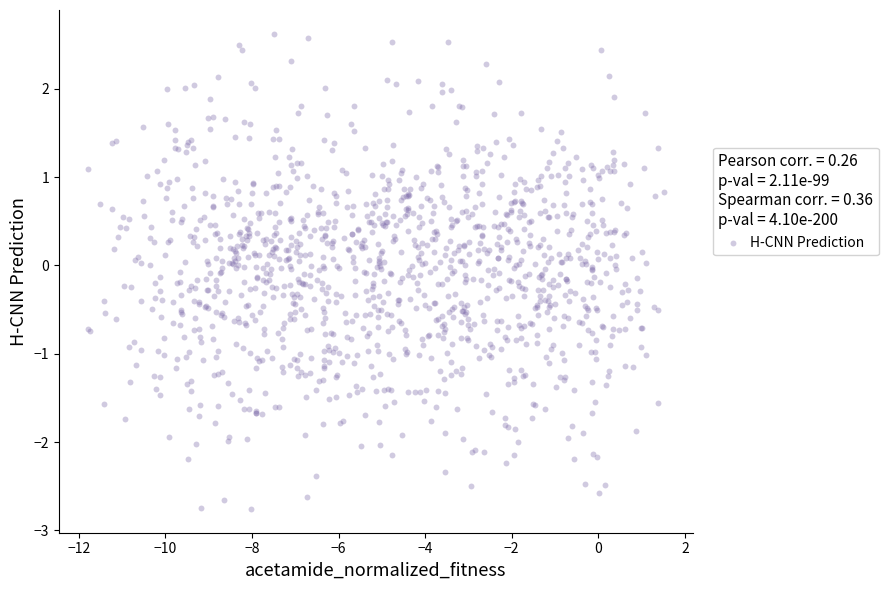

What is the range of X values (max minus min)?

13.3